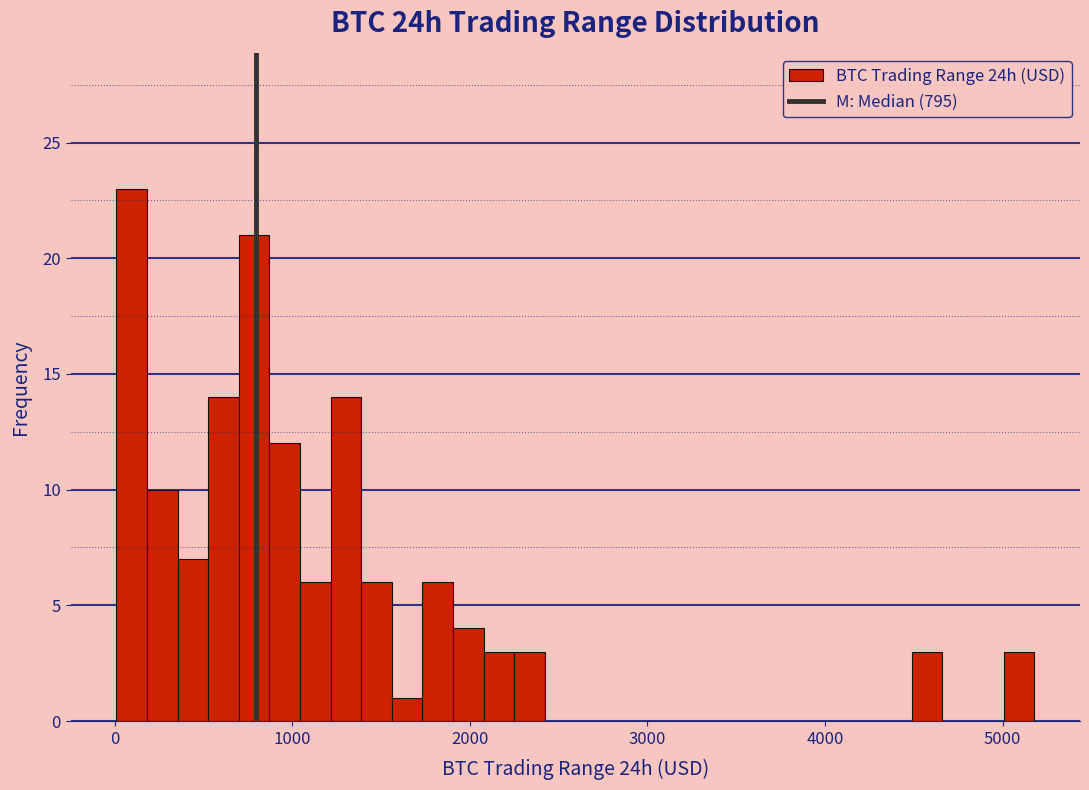

Around what value on the x-axis is the tallest bar? Give the approximate position of its centre, as read against the axis.

100